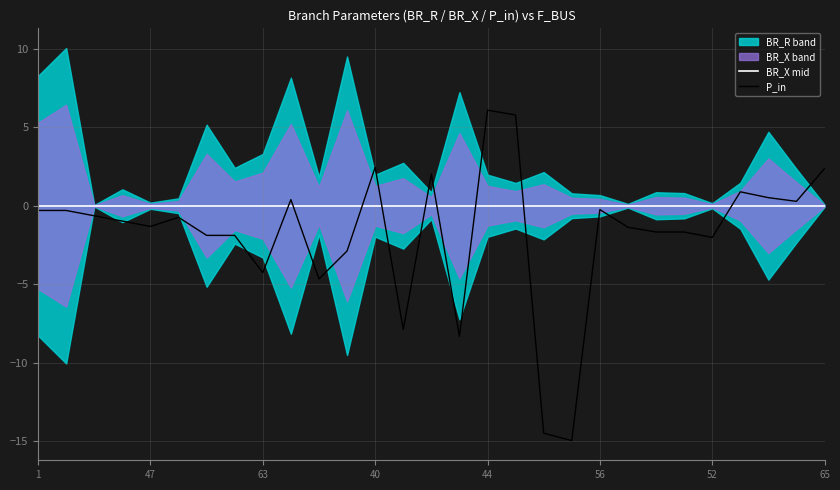

Reading left to right, list all the values displayed in this chart.

BR_X mid: 0.0	0.0	0.0	0.0	0.0	0.0	0.0	0.0	0.0	0.0	0.0	0.0	0.0	0.0	0.0	0.0	0.0	0.0	0.0	0.0	0.0	0.0	0.0	0.0	0.0	0.0	0.0	0.0	0.0
P_in: -0.3	-0.3	-0.6	-1.0	-1.3	-0.7	-1.9	-1.9	-4.3	0.4	-4.7	-2.9	2.5	-7.9	2.0	-8.3	6.1	5.8	-14.5	-15.0	-0.2	-1.4	-1.7	-1.7	-2.0	0.9	0.5	0.3	2.4